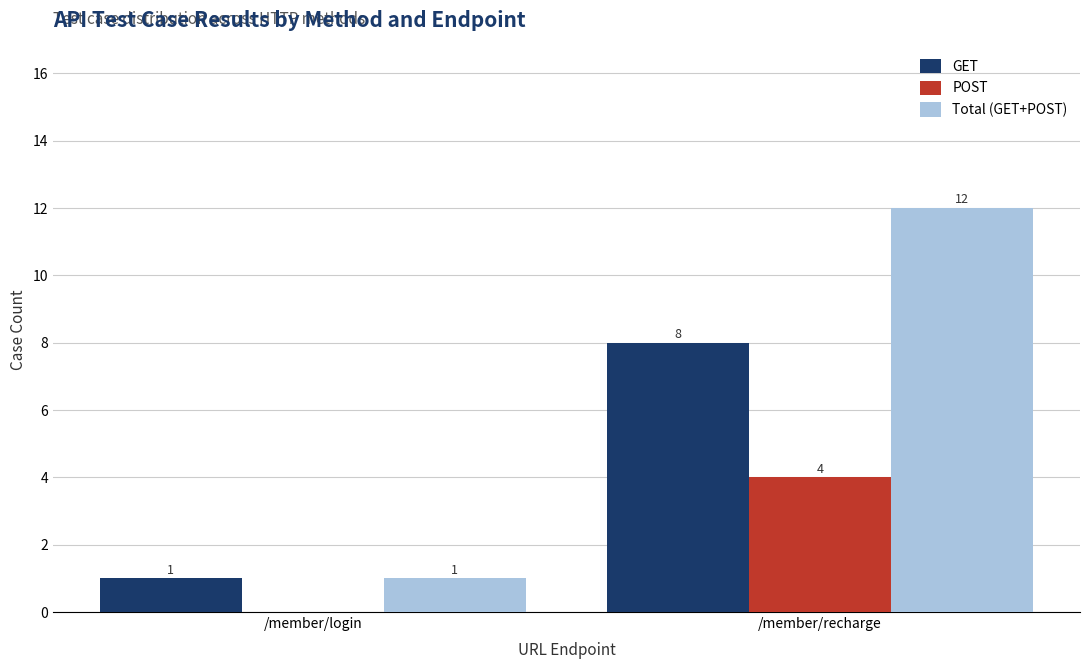

What is the maximum value shown in the chart?

12